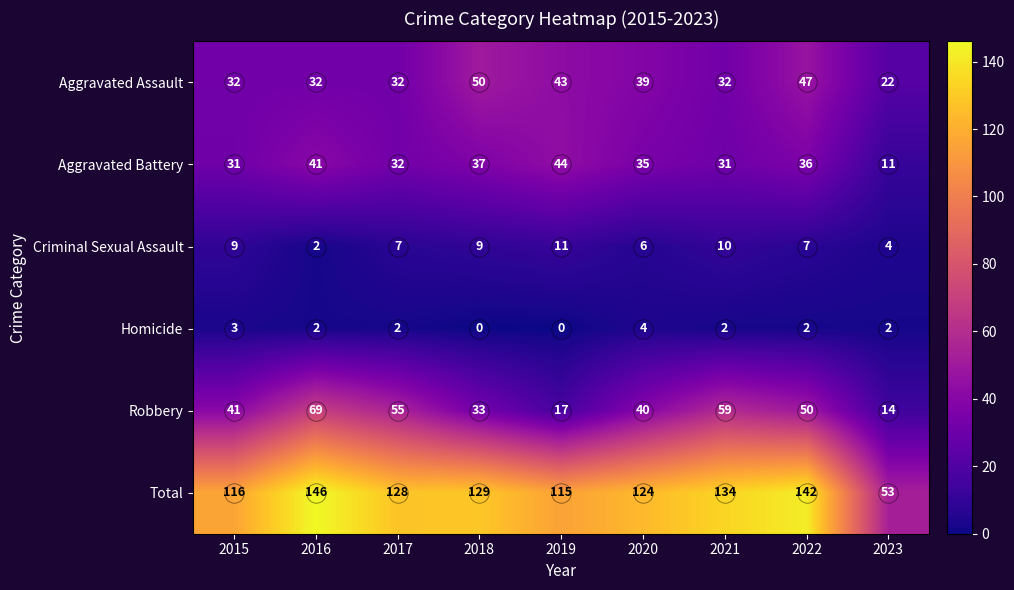

Count the number of data series in this chart.

6